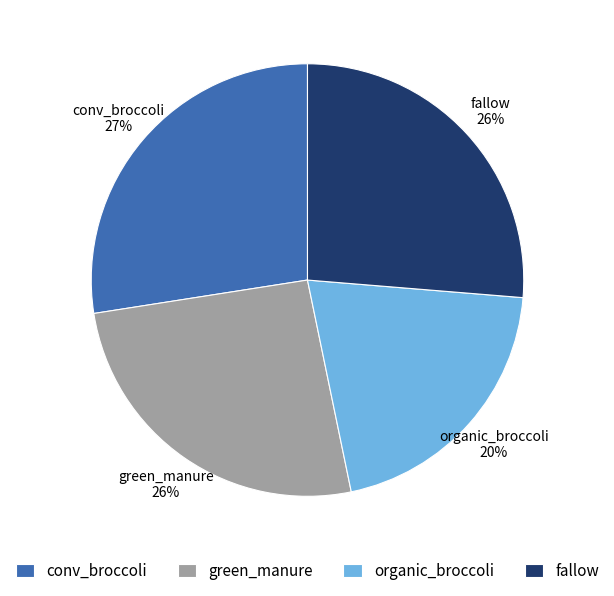

To the nearest percent, what percentage of the pie is organic_broccoli?

20%